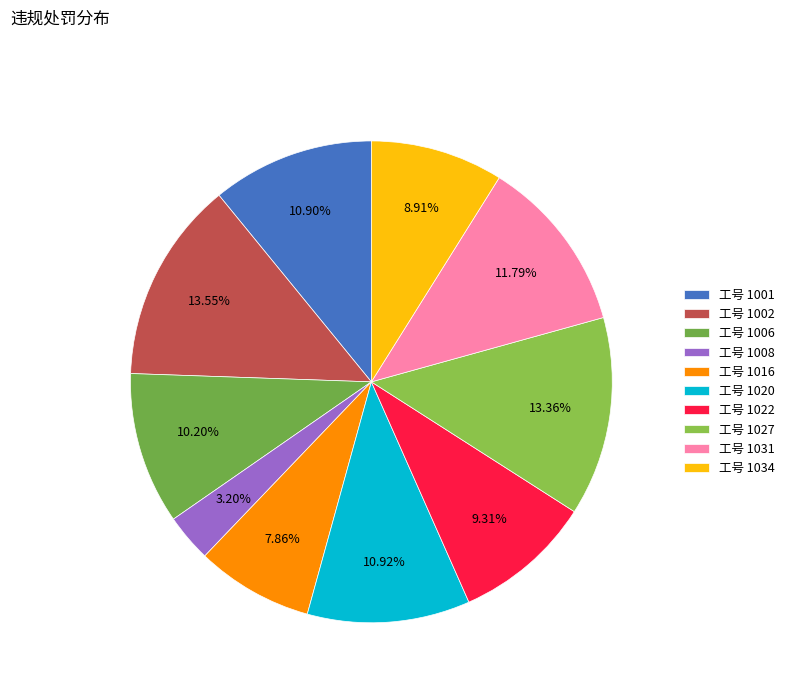

How many segments does this pie chart have?

10